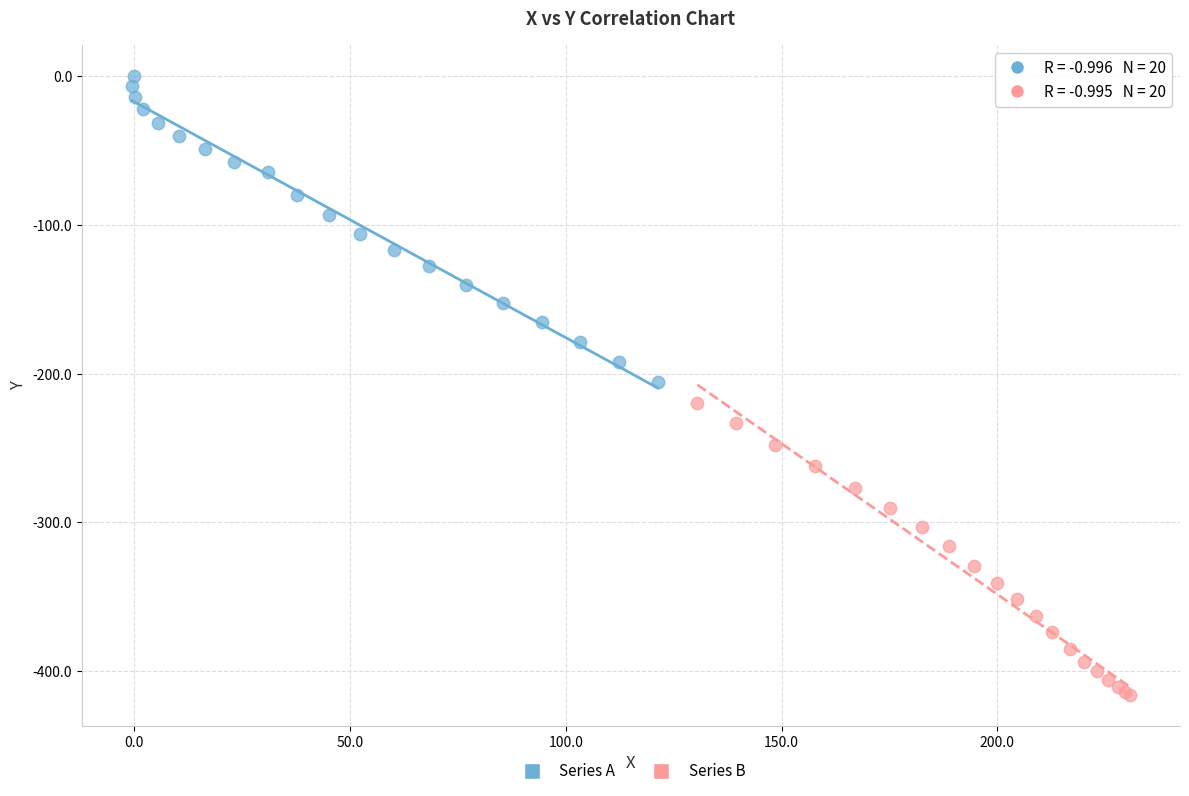

Which series contains the lowest Y value?

Series B